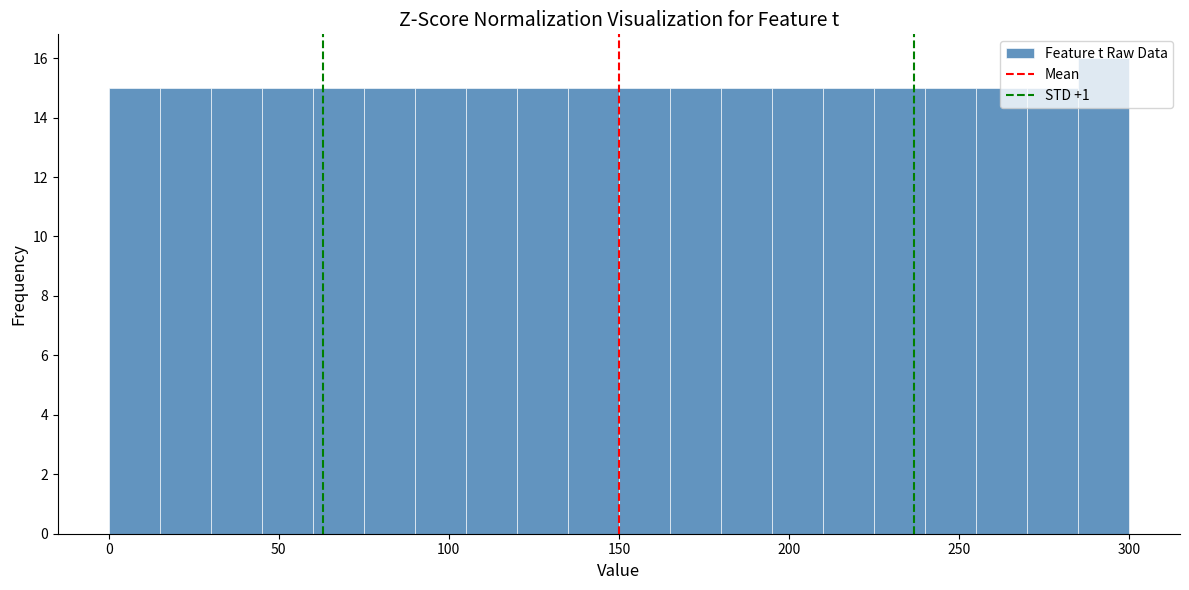

Around what value on the x-axis is the tallest bar? Give the approximate position of its centre, as read against the axis.

295